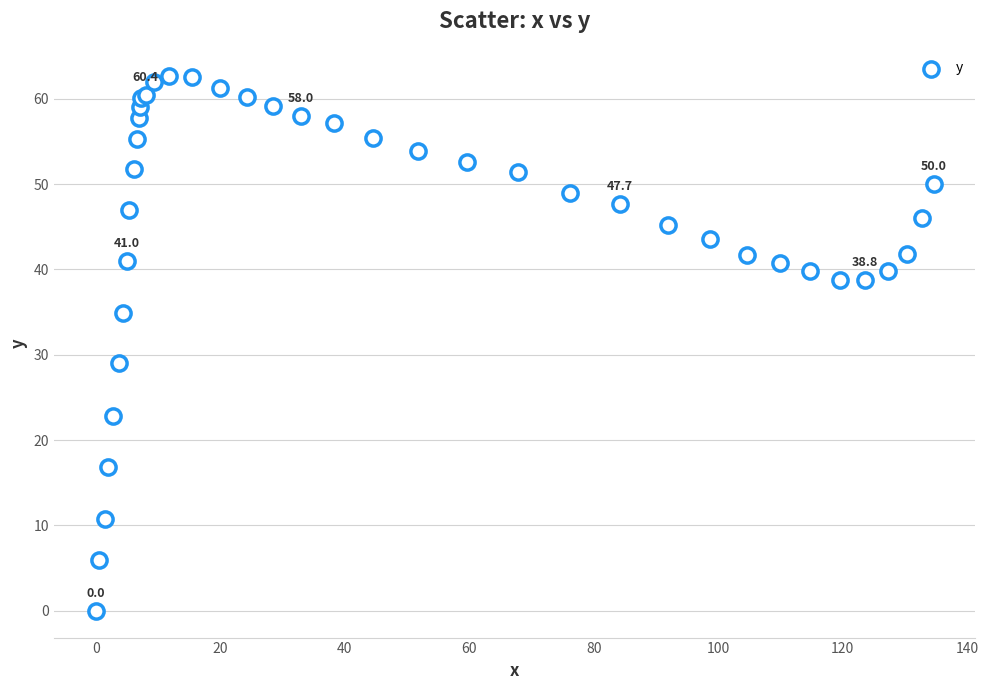

What Y value in the scatter plot is closest to 31?

29.0